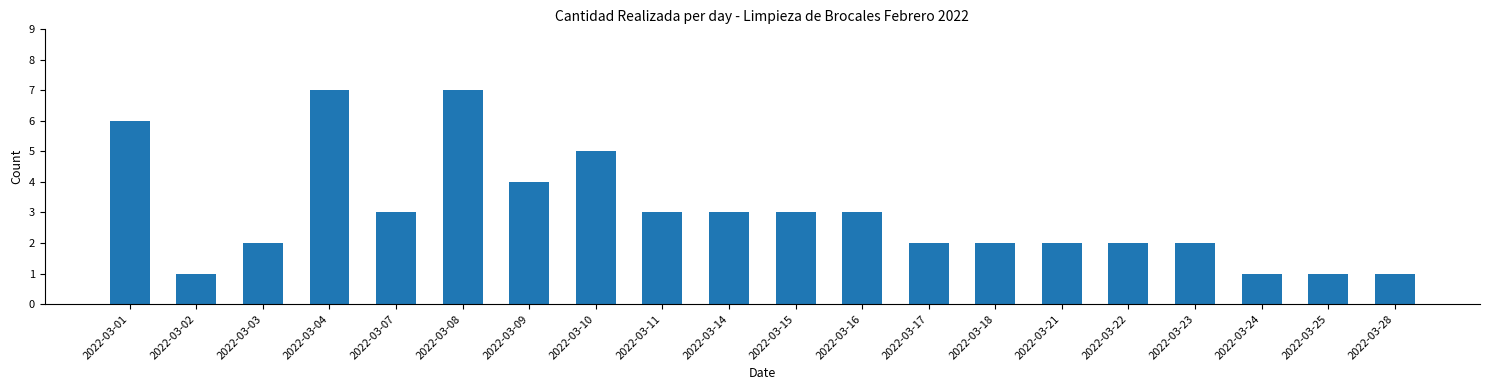

Reading left to right, list all the values displayed in this chart.

2022-03-01=6	2022-03-02=1	2022-03-03=2	2022-03-04=7	2022-03-07=3	2022-03-08=7	2022-03-09=4	2022-03-10=5	2022-03-11=3	2022-03-14=3	2022-03-15=3	2022-03-16=3	2022-03-17=2	2022-03-18=2	2022-03-21=2	2022-03-22=2	2022-03-23=2	2022-03-24=1	2022-03-25=1	2022-03-28=1